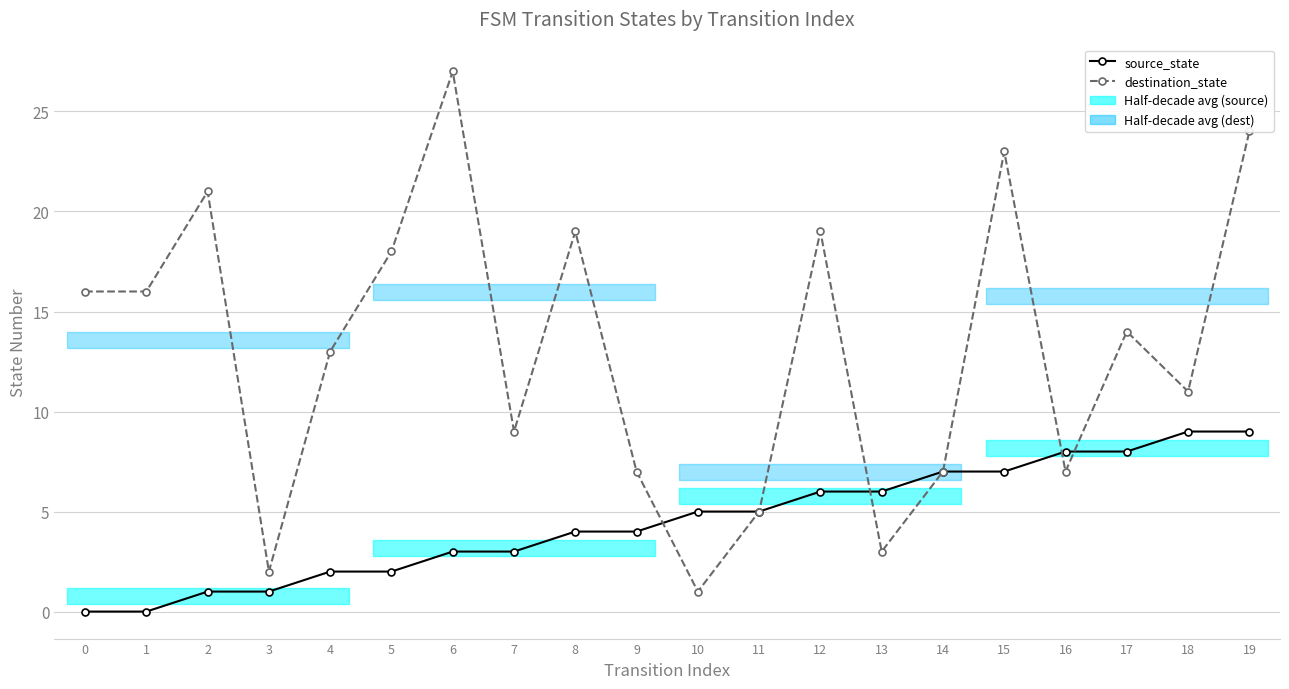

At 17, list the series in order from largest to smallest.

destination_state, source_state